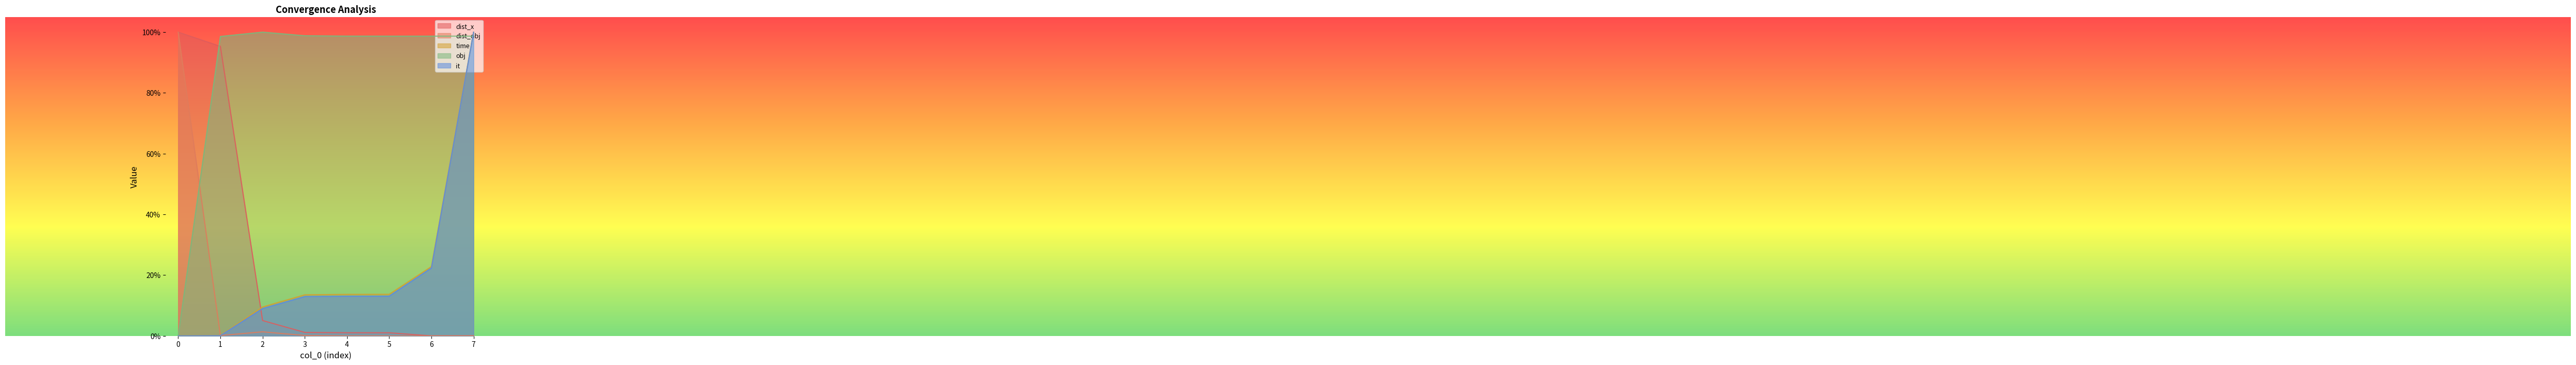

What is the value of the it point at the 3rd from the left?

0.1